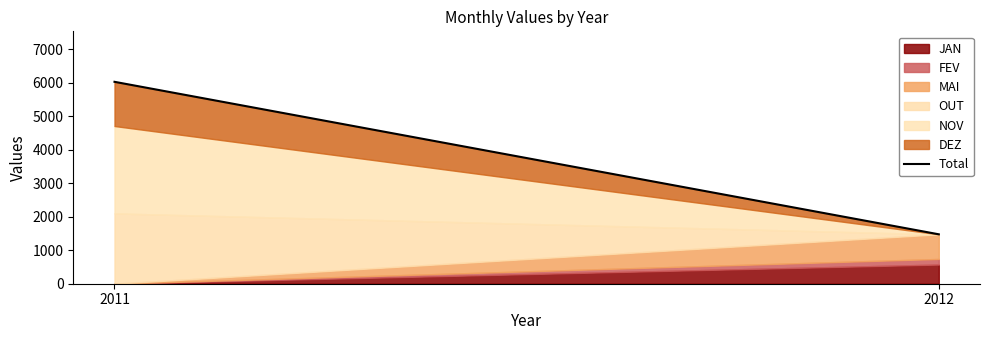

Between 2011 and 2012, which is larger?

2011